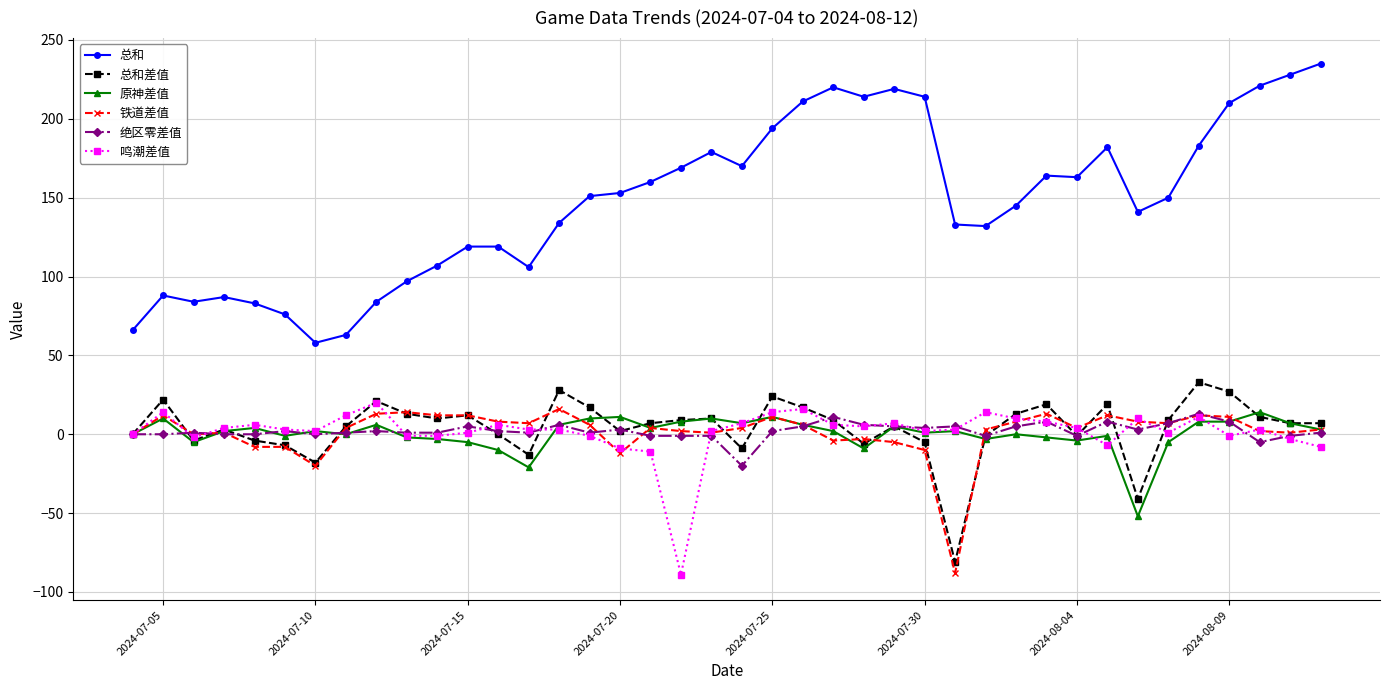

Which series has the widest spread of values?

总和